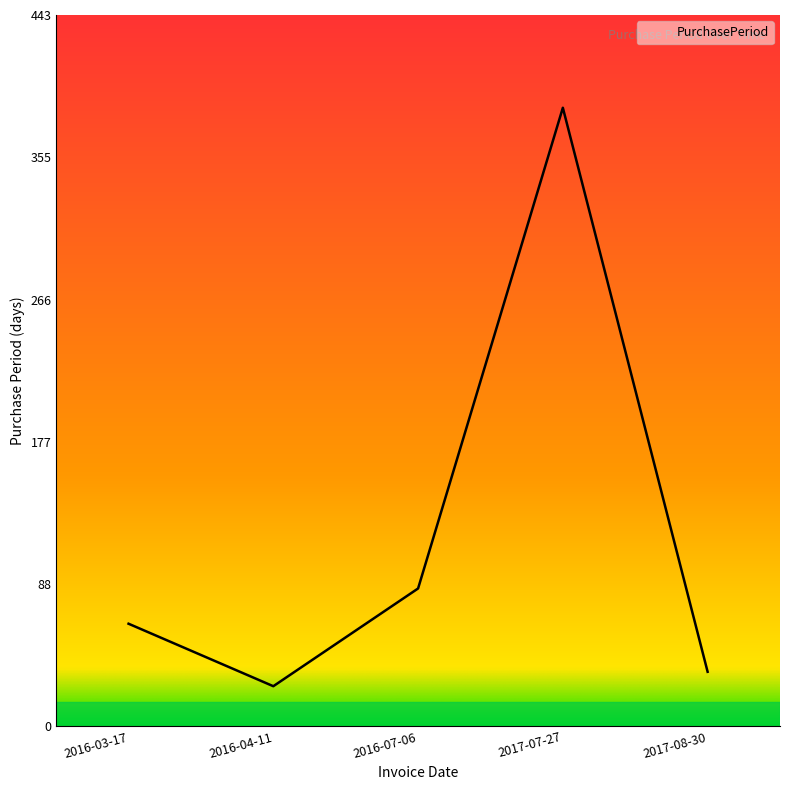

List the labels in order of value, largest first.

2017-07-27, 2016-07-06, 2016-03-17, 2017-08-30, 2016-04-11